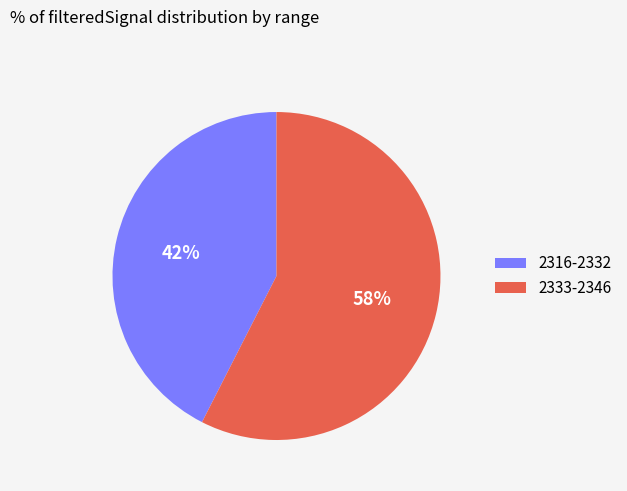

Is 2316-2332 the majority of the pie?

No